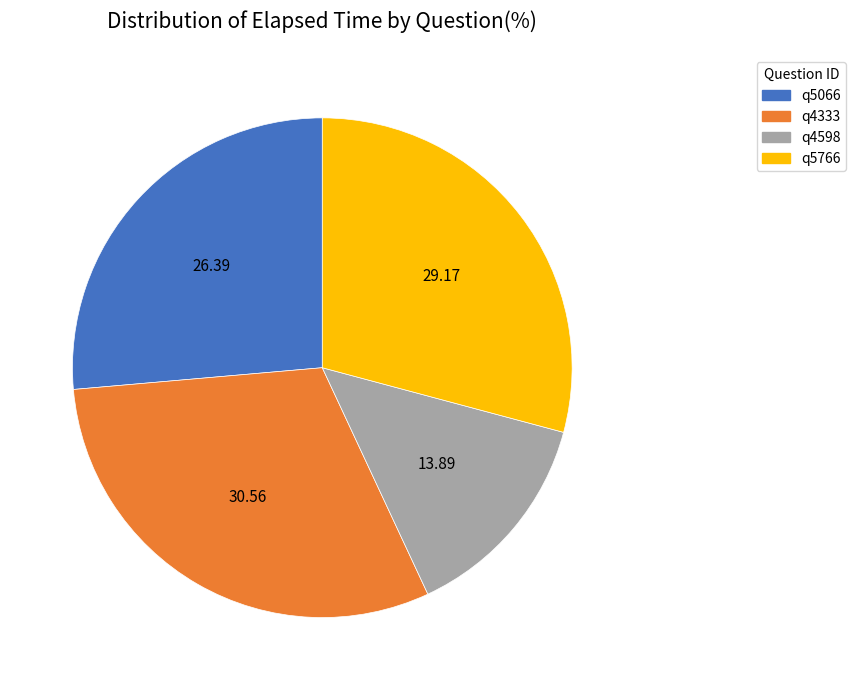

What is the smallest slice in the pie chart?

q4598